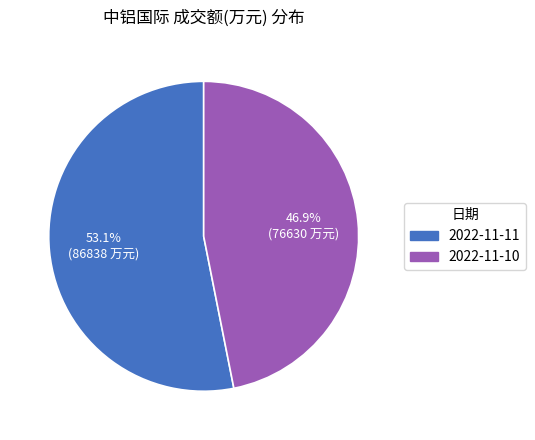

To the nearest percent, what portion does 2022-11-10 represent?

47%